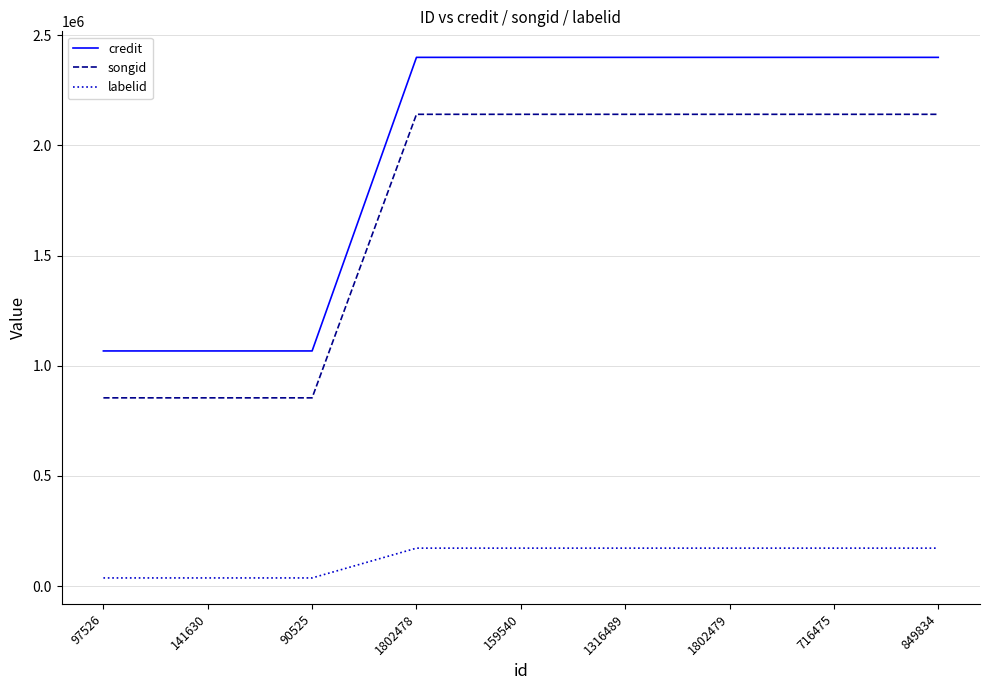

True or false: labelid and songid intersect in this chart.

False